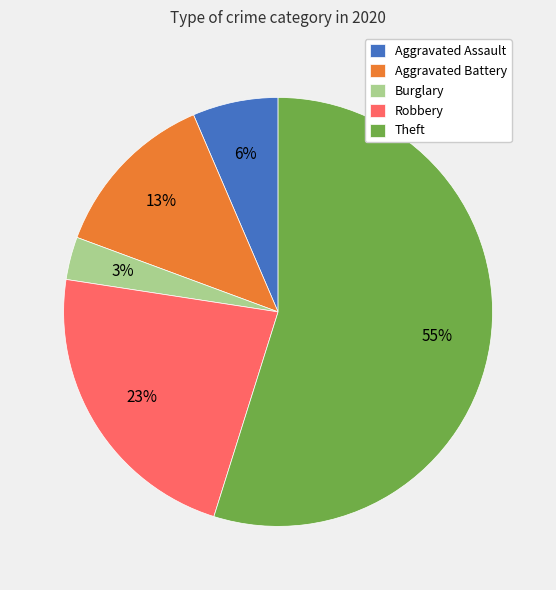

Combined, do Aggravated Battery and Robbery account for over 50%?

No